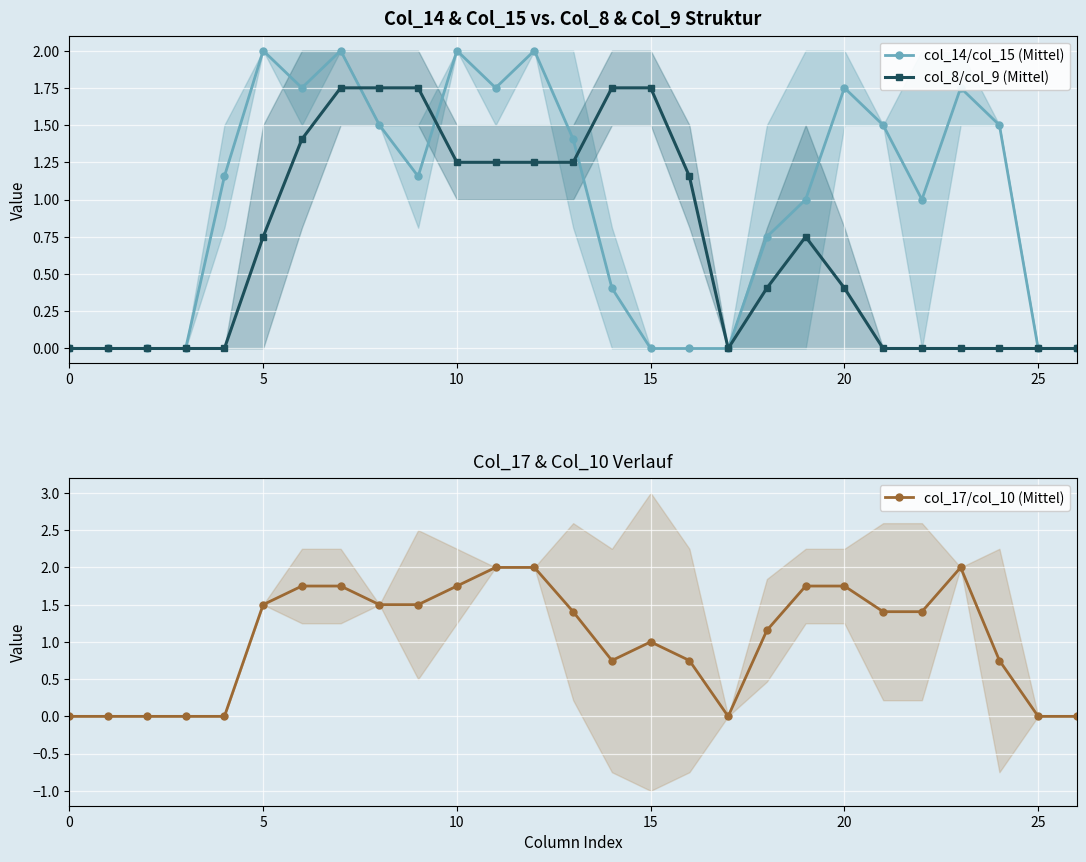

Rank the series at 22 from highest to lowest value.

col_17/col_10 (Mittel), col_14/col_15 (Mittel), col_8/col_9 (Mittel)